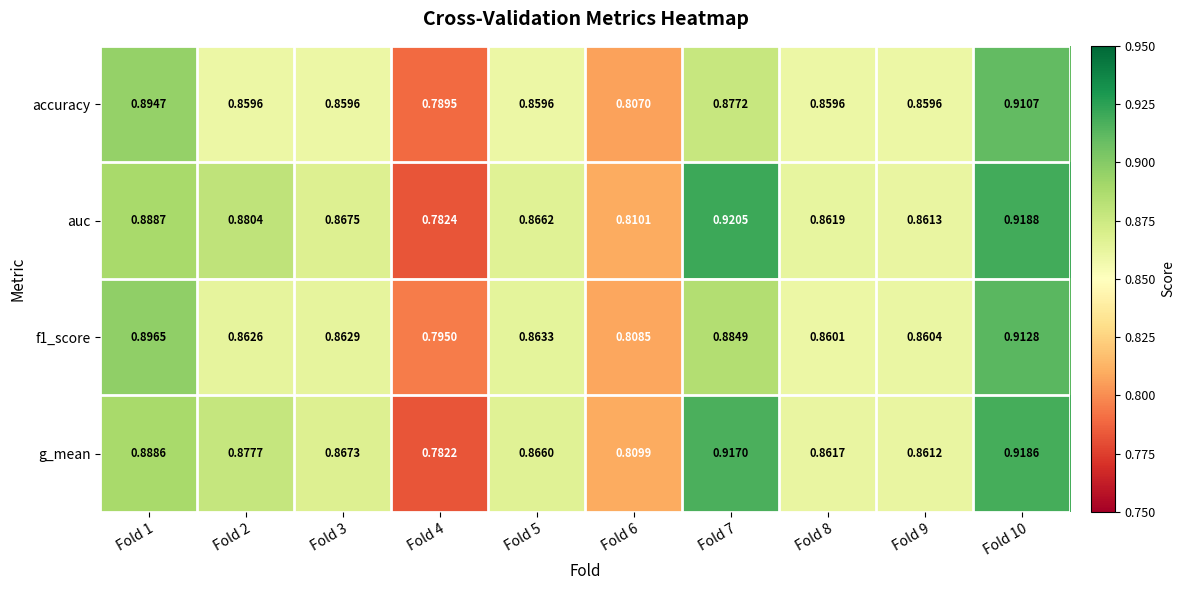

Which series has the largest range (max minus min)?

auc